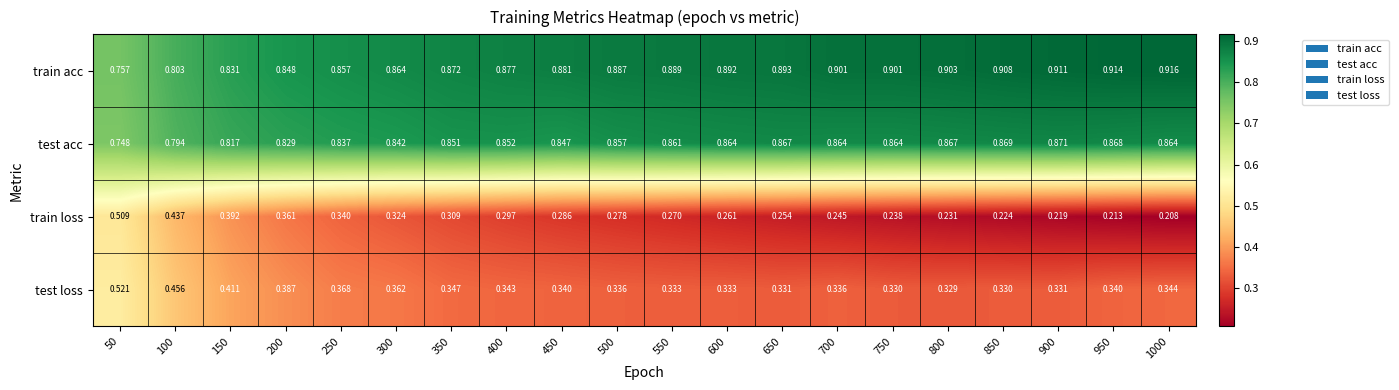

Rank the series at 200 from lowest to highest value.

train loss, test loss, test acc, train acc